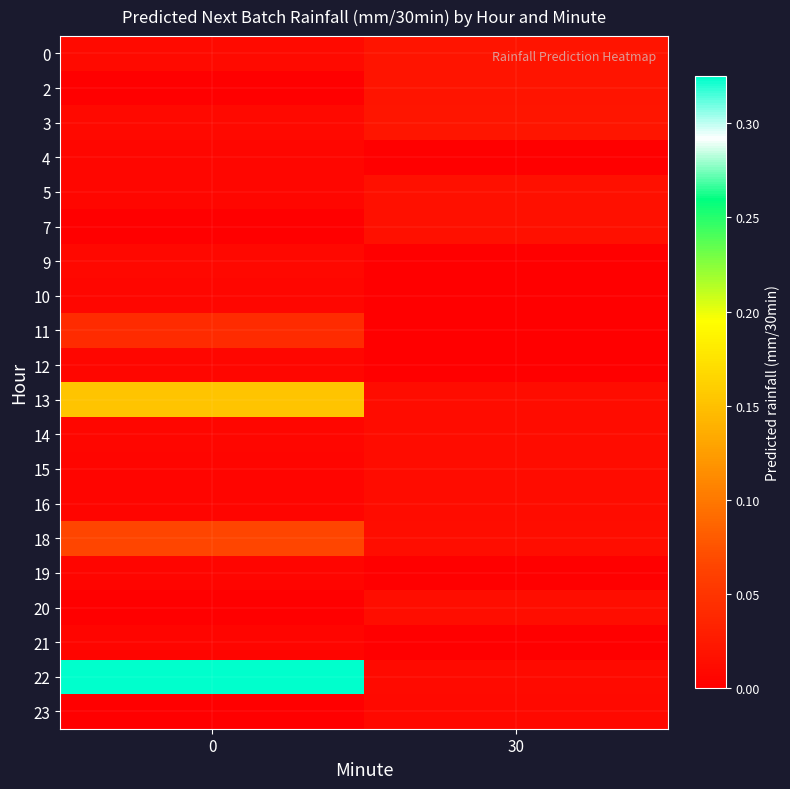

Which series has the largest range (max minus min)?

22